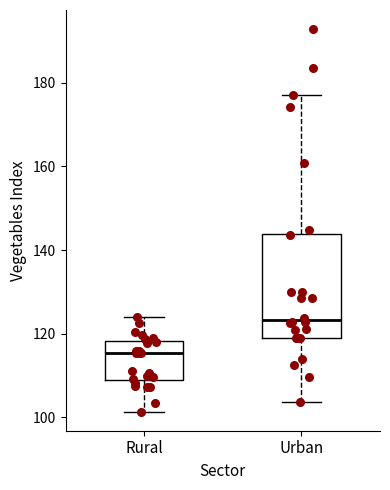

Reading left to right, read every box against the y-axis: the position of its median line, the range the box covers, and the ends of its whiskers. The values are not printed on the chart, so give them approximately, as read against the axis.

Rural: median 116, box 108 to 118, whiskers 102 to 124
Urban: median 124, box 118 to 144, whiskers 104 to 178